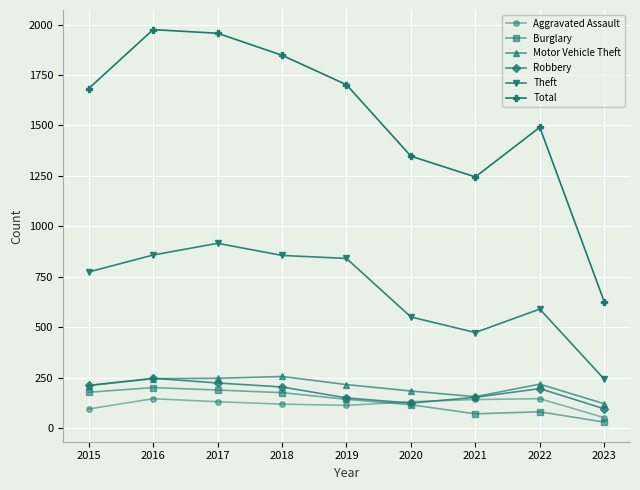

At how many categories does at least one series exceed 1513?

5